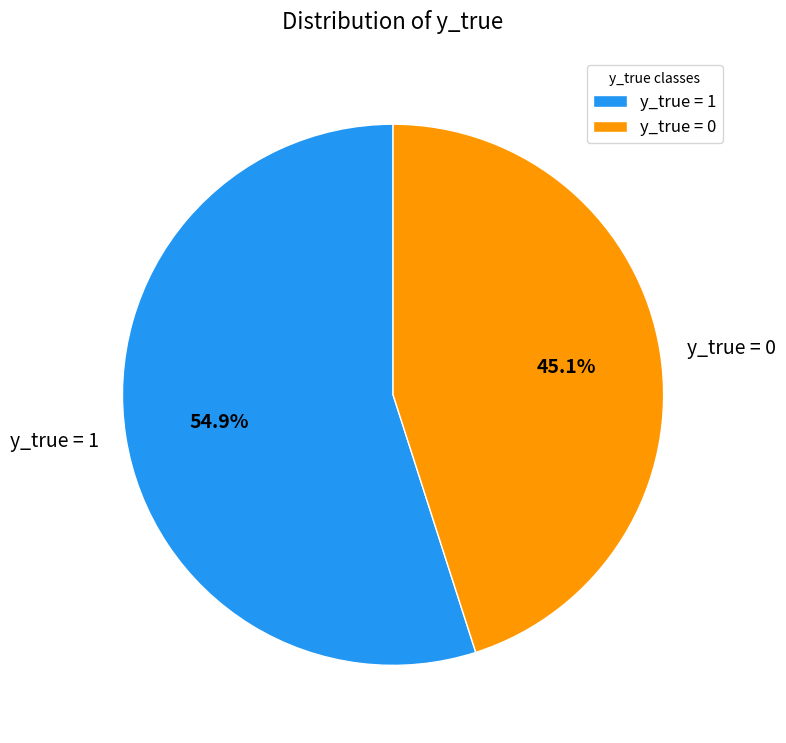

Which slice represents more than half of the pie?

y_true = 1